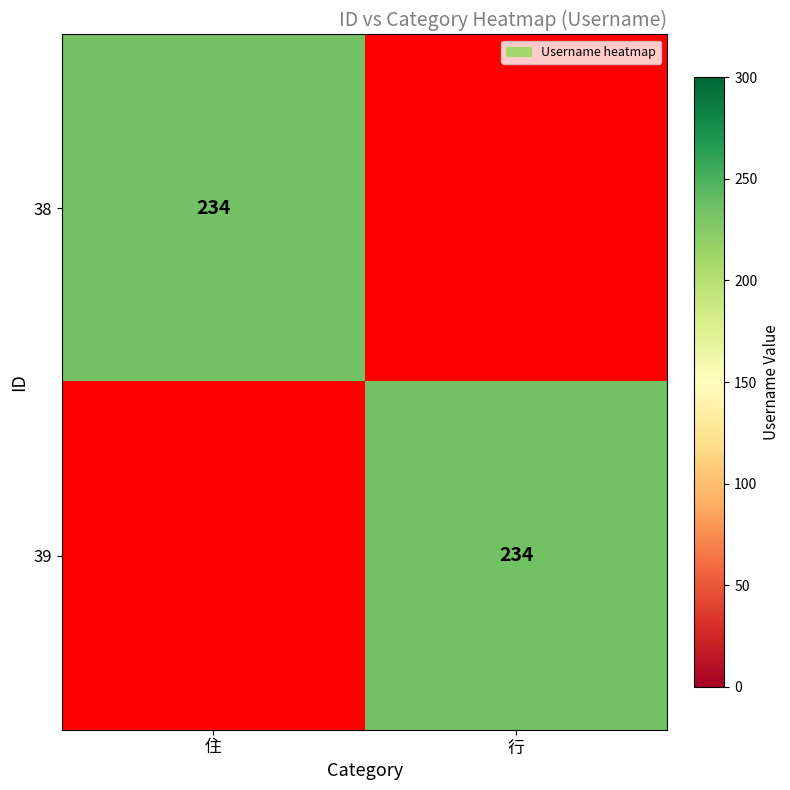

True or false: 38 has a value of 234 at 住.

True